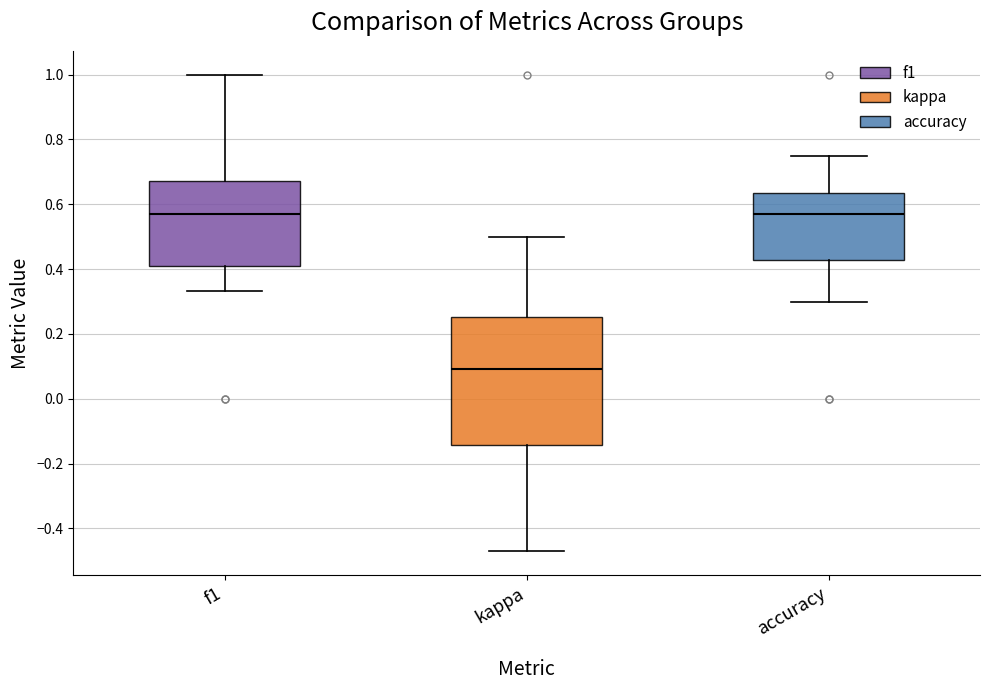

Where does the lower whisker of the box for f1 end on the y-axis? The values are not printed on the chart, so give them approximately, as read against the axis.

0.34